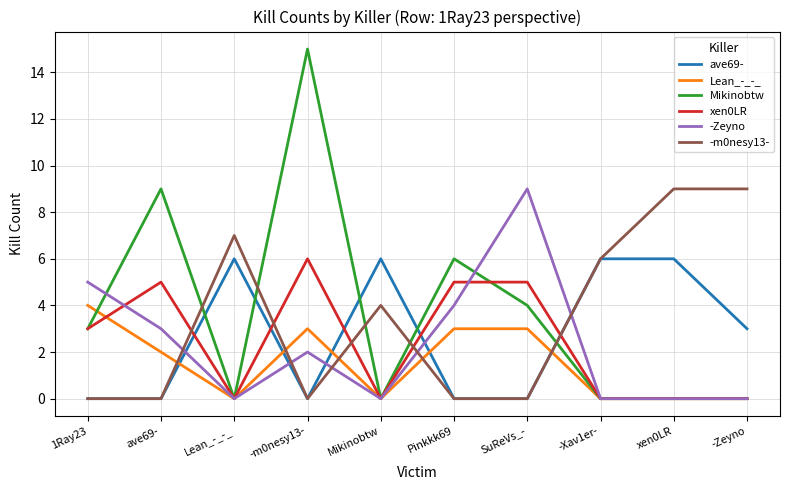

At which category is the sum across all series the highest?

-m0nesy13-